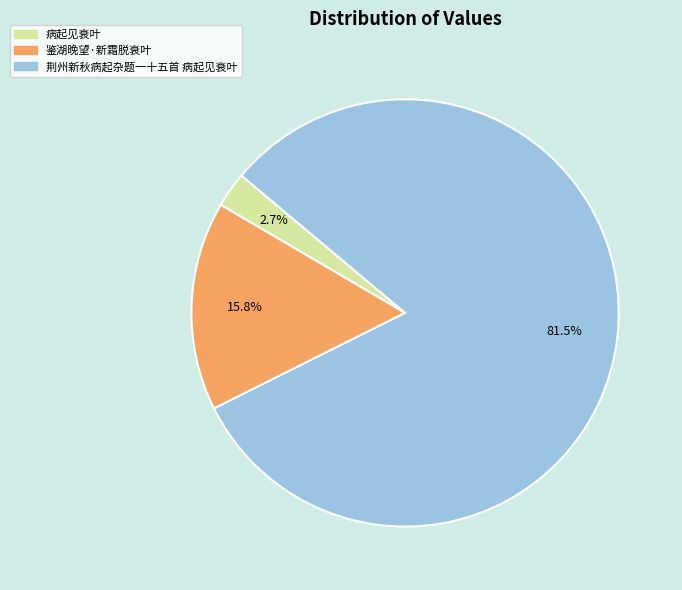

Count the number of slices in the pie.

3